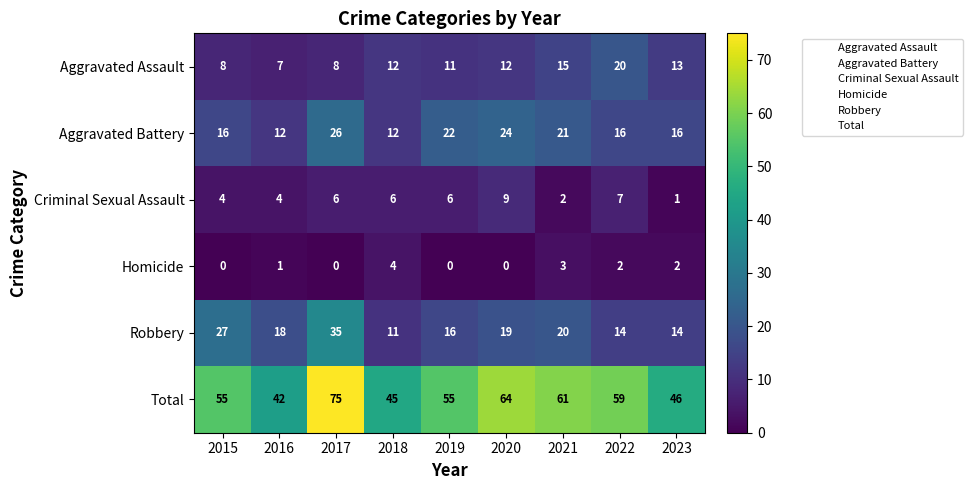

What is the sum of all Robbery values?

174